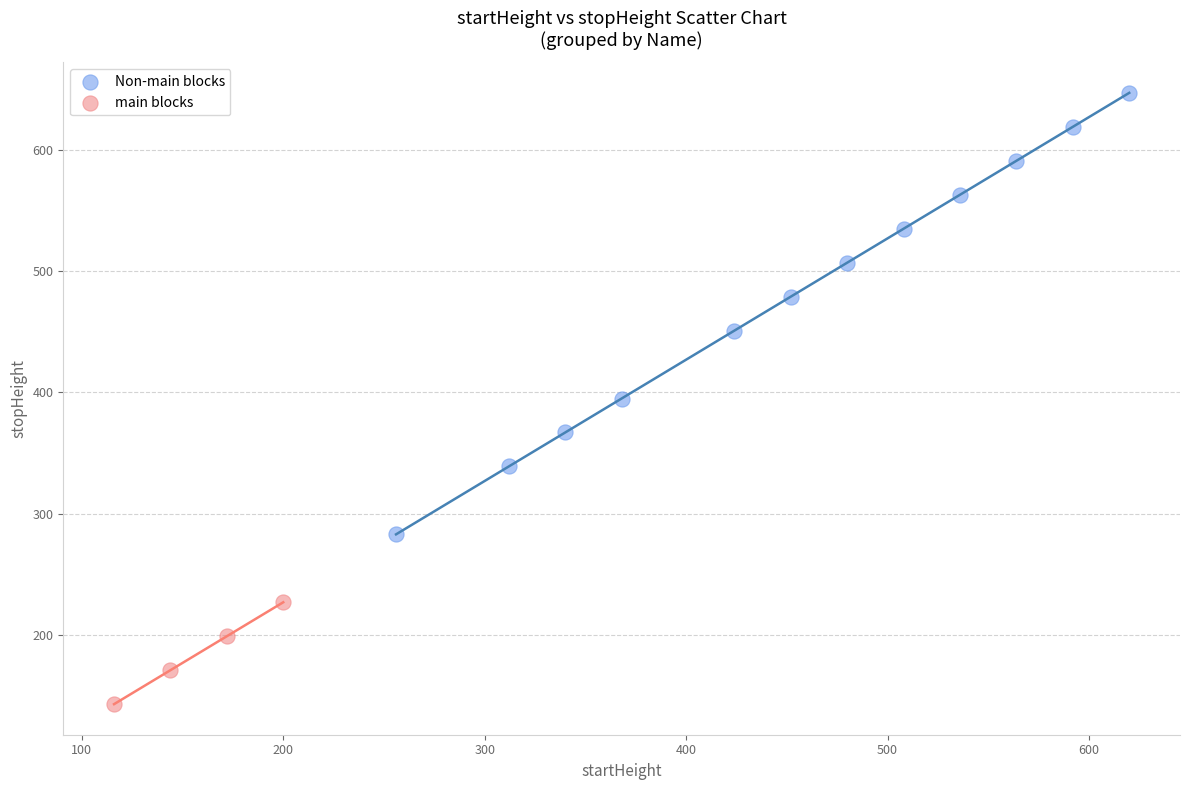

Which series has the largest Y range (max minus min)?

Non-main blocks